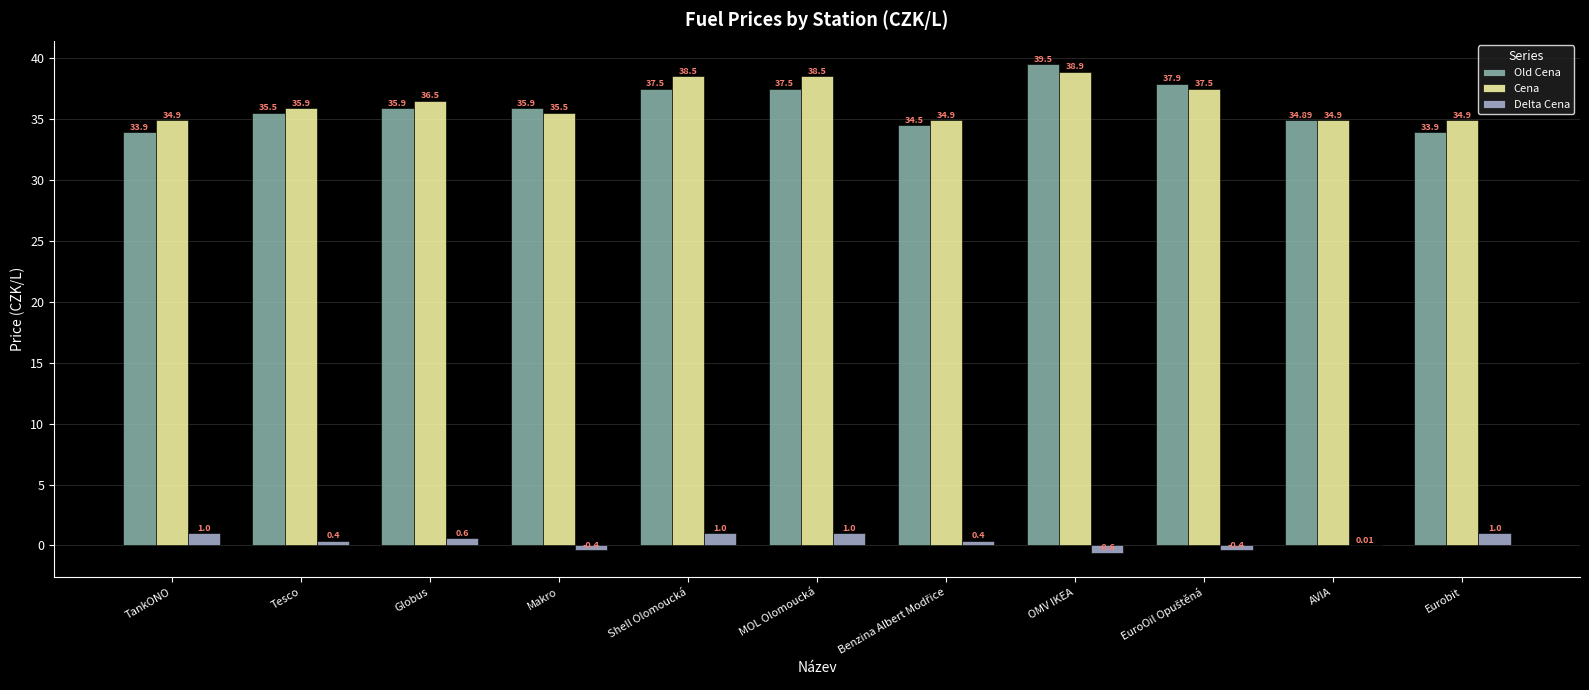

At which category is the sum across all series the highest?

OMV IKEA